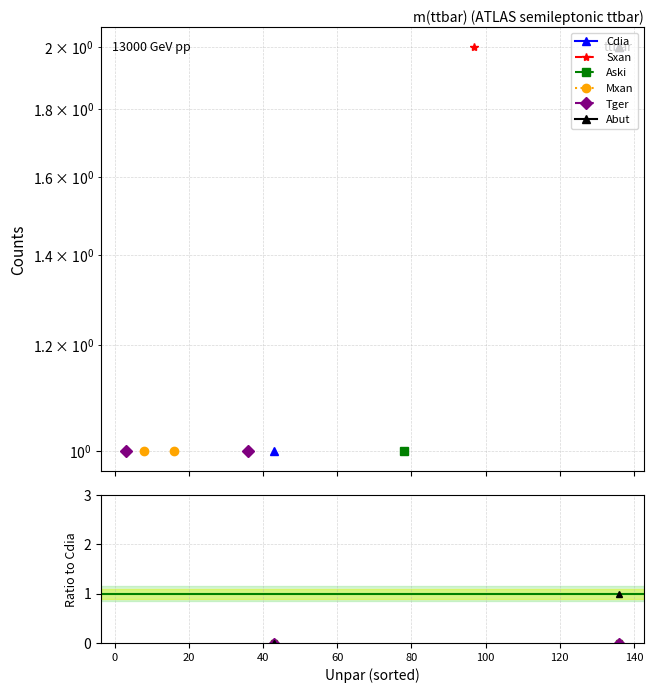

True or false: Abut and Mxan intersect in this chart.

False